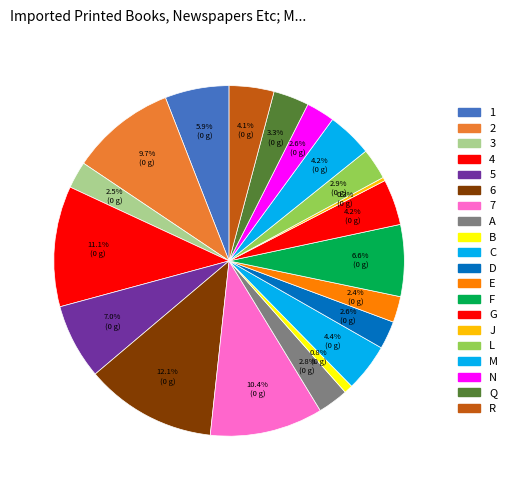

The 6 slice represents 19% of the pie. True or false?

False